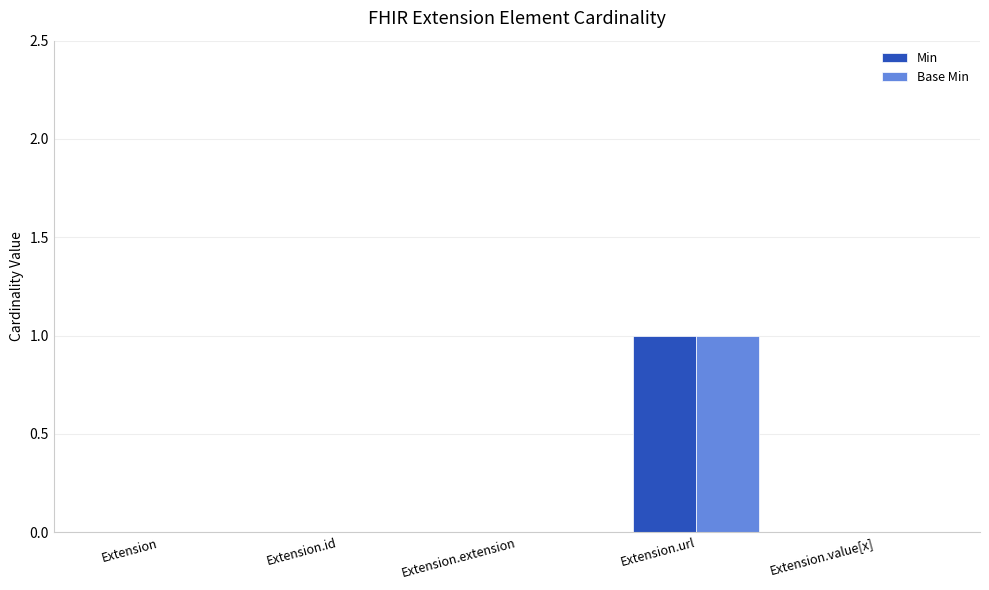

Count the number of categories in the chart.

5